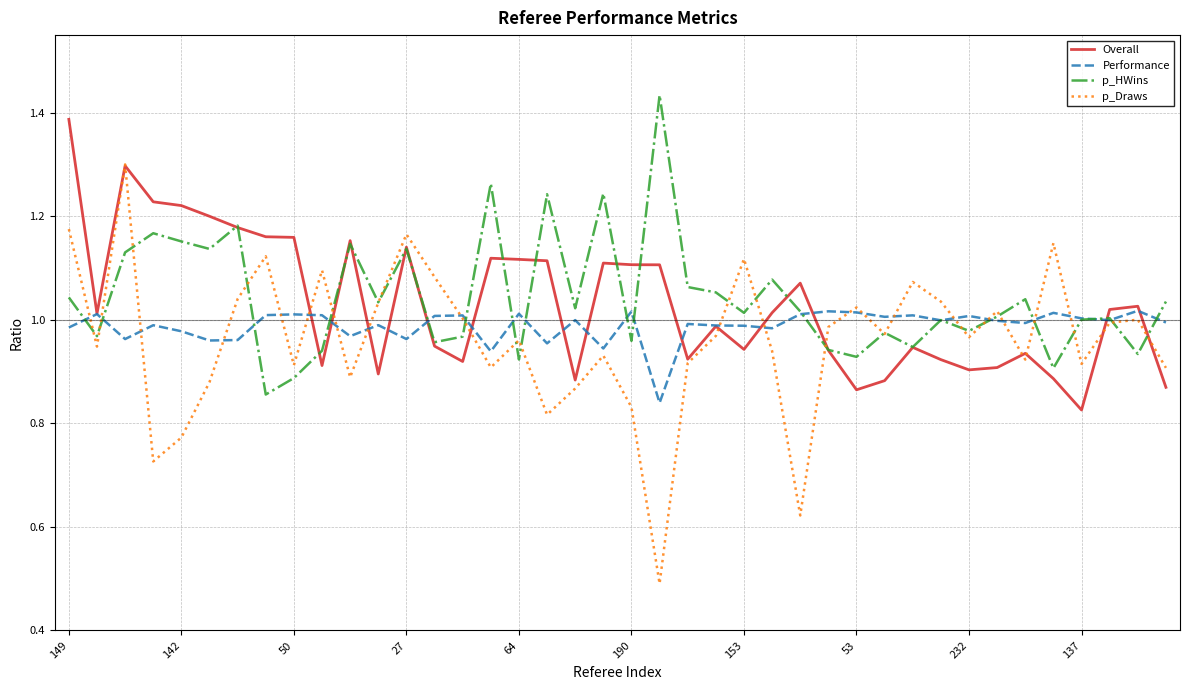

Rank the series by their maximum value, from highest to lowest.

p_HWins, Overall, p_Draws, Performance